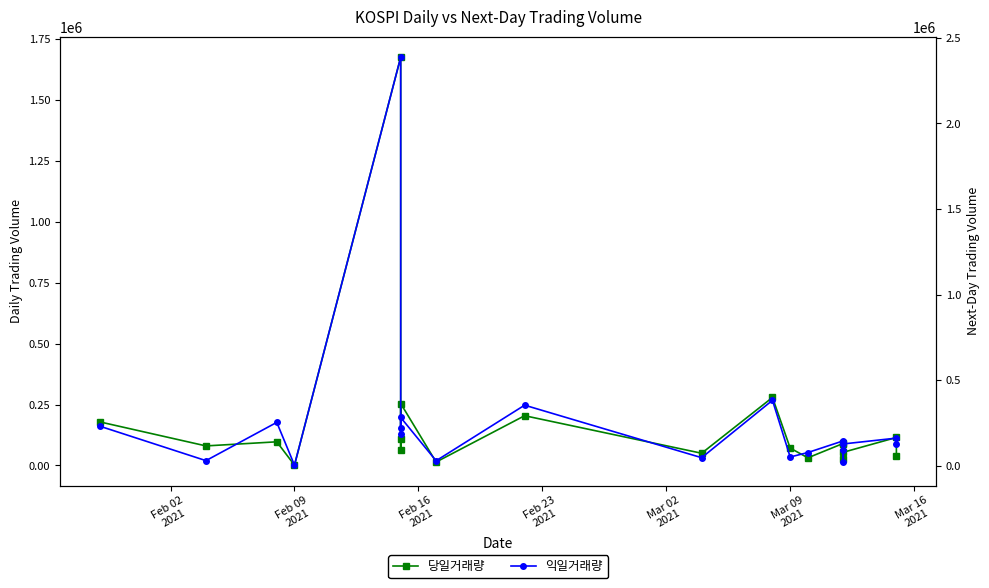

How many times do 당일거래량 and 익일거래량 cross each other?

8